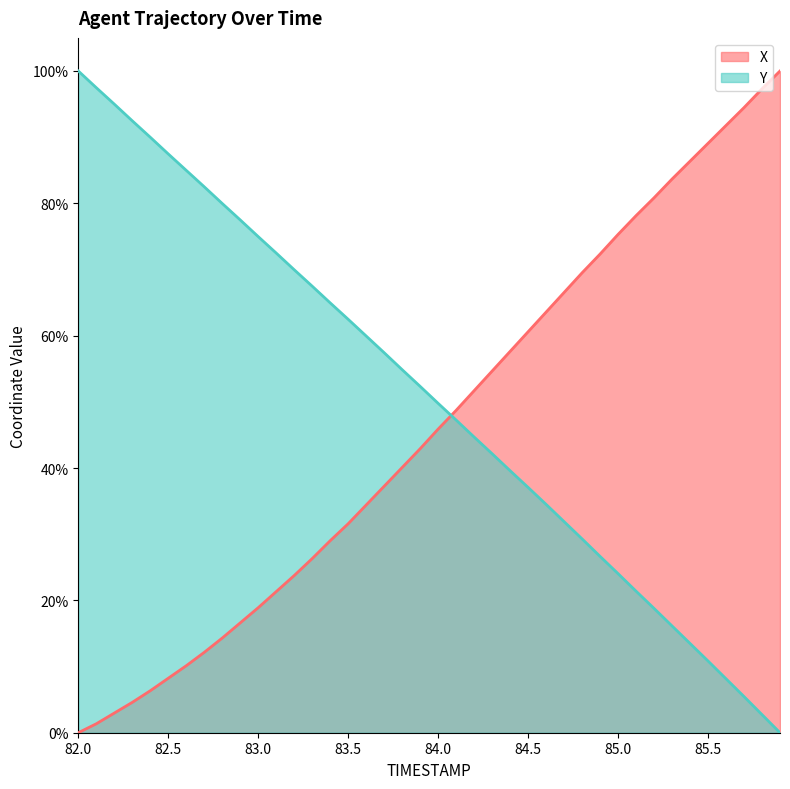

What is the average value of the X series?

46.3